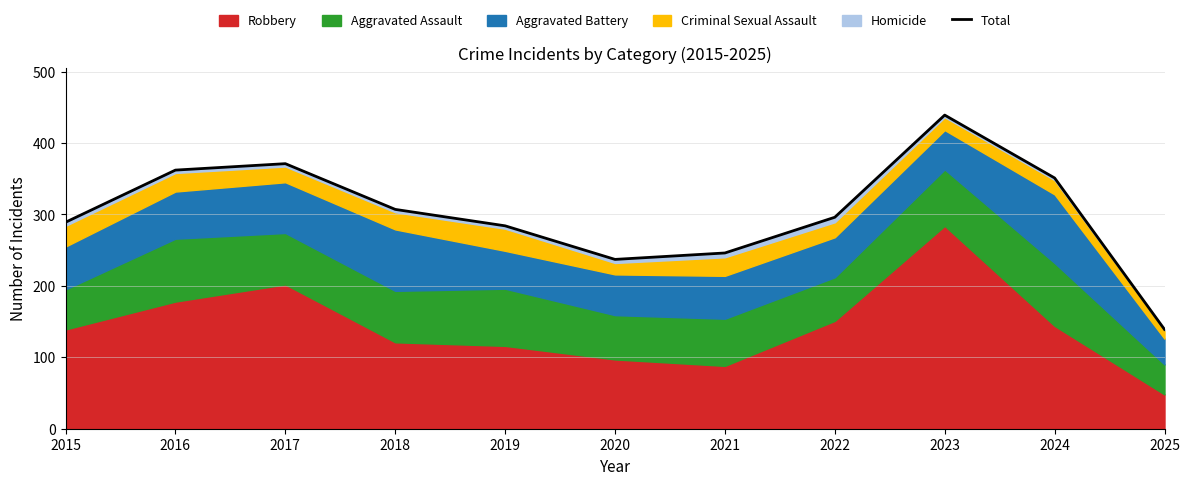

What is the sum of the values at 2015 and 2023?

728